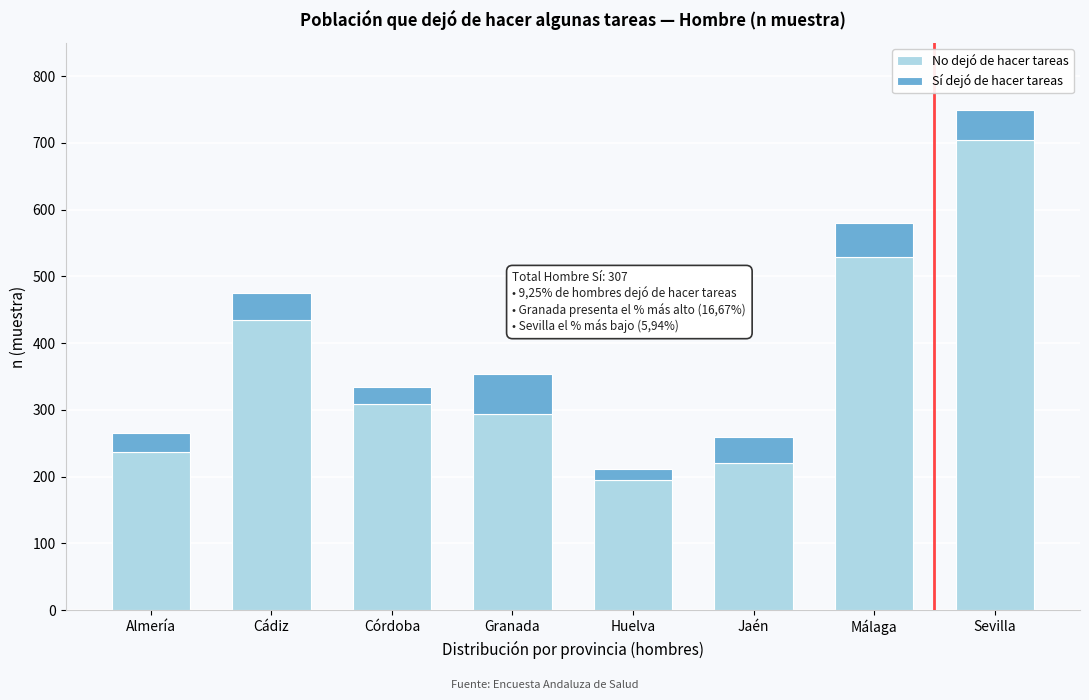

Reading left to right, transcribe the values for No dejó de hacer tareas.

237	434	309	294	195	221	529	705